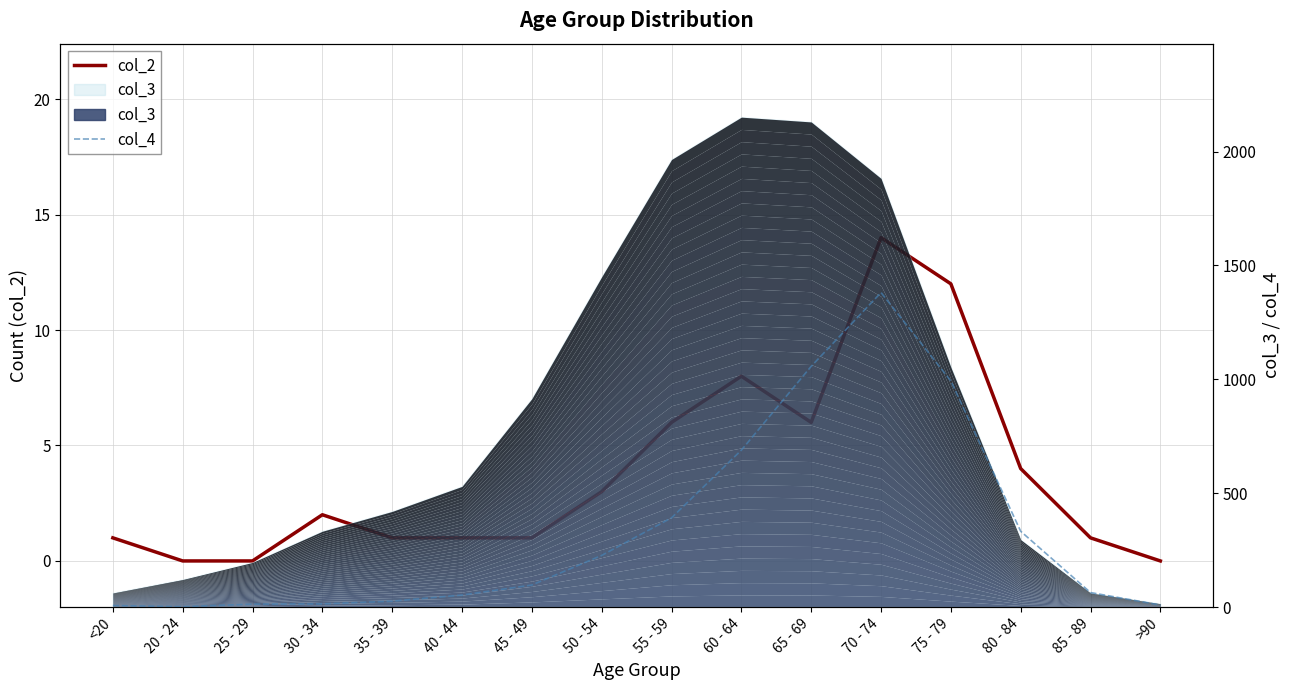

The value of col_2 at 70 - 74 is 14. True or false?

True